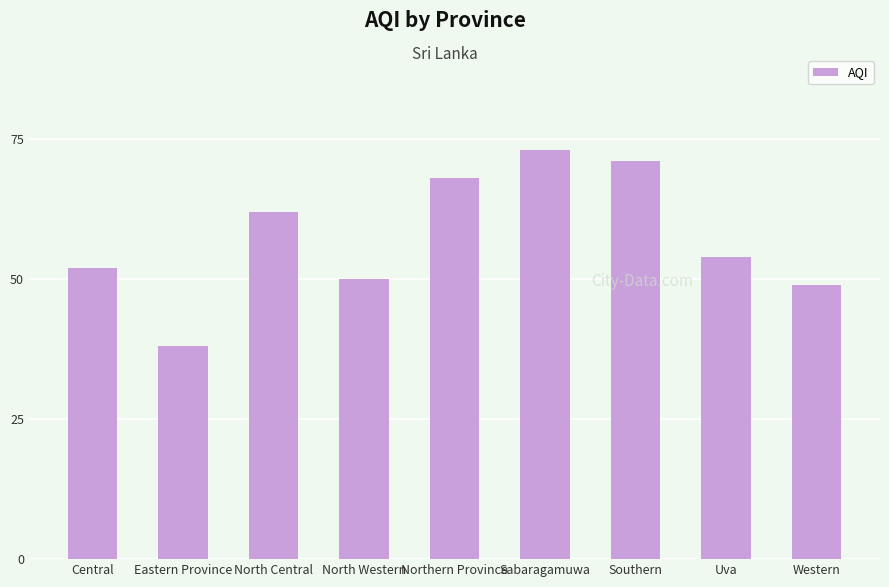

Read the value at Eastern Province.

38